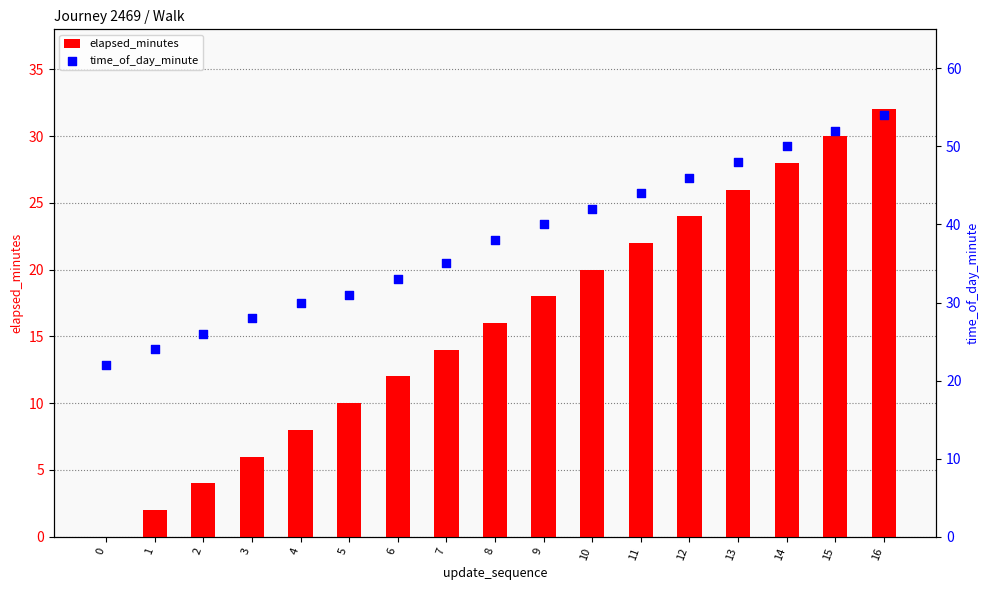

Which series reaches the maximum Y coordinate?

time_of_day_minute